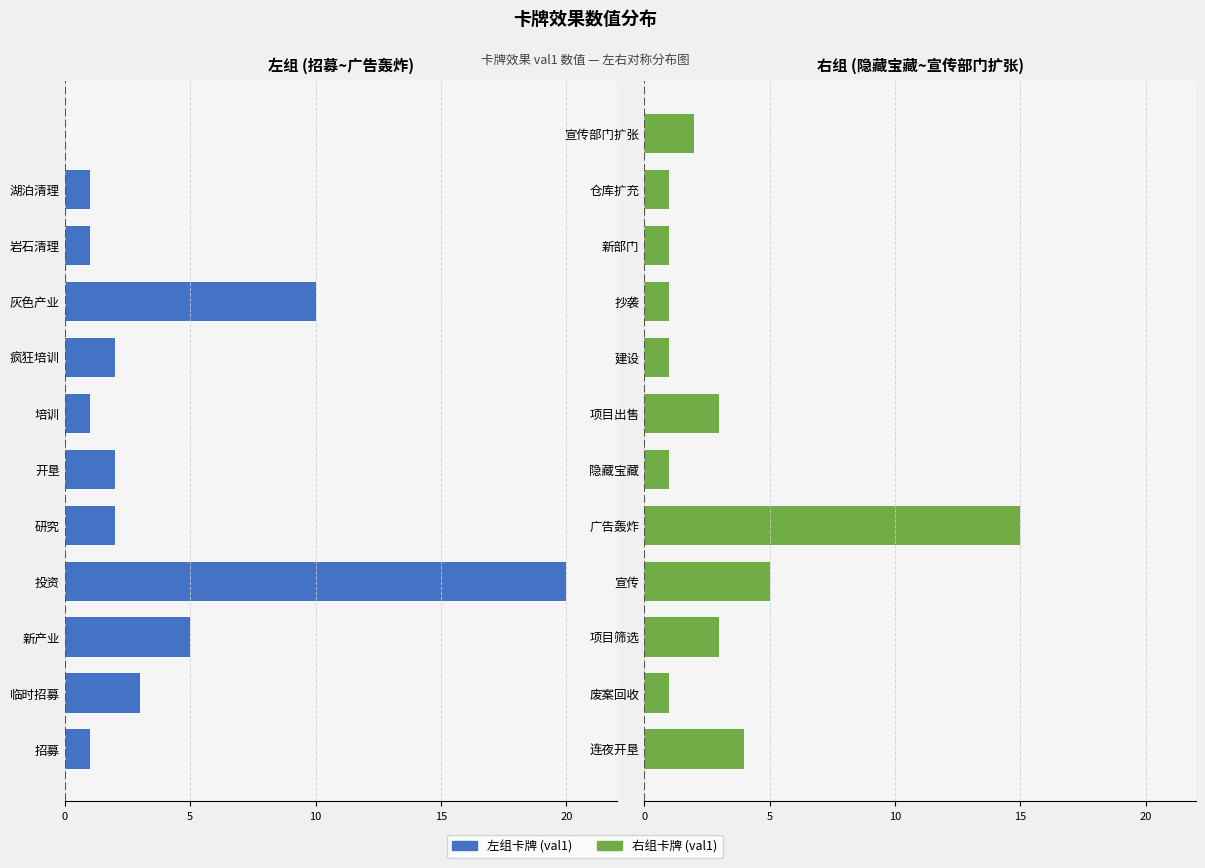

Is the value of val1 (右组) at 11 greater than the value of val1 (左组) at 5?

Yes